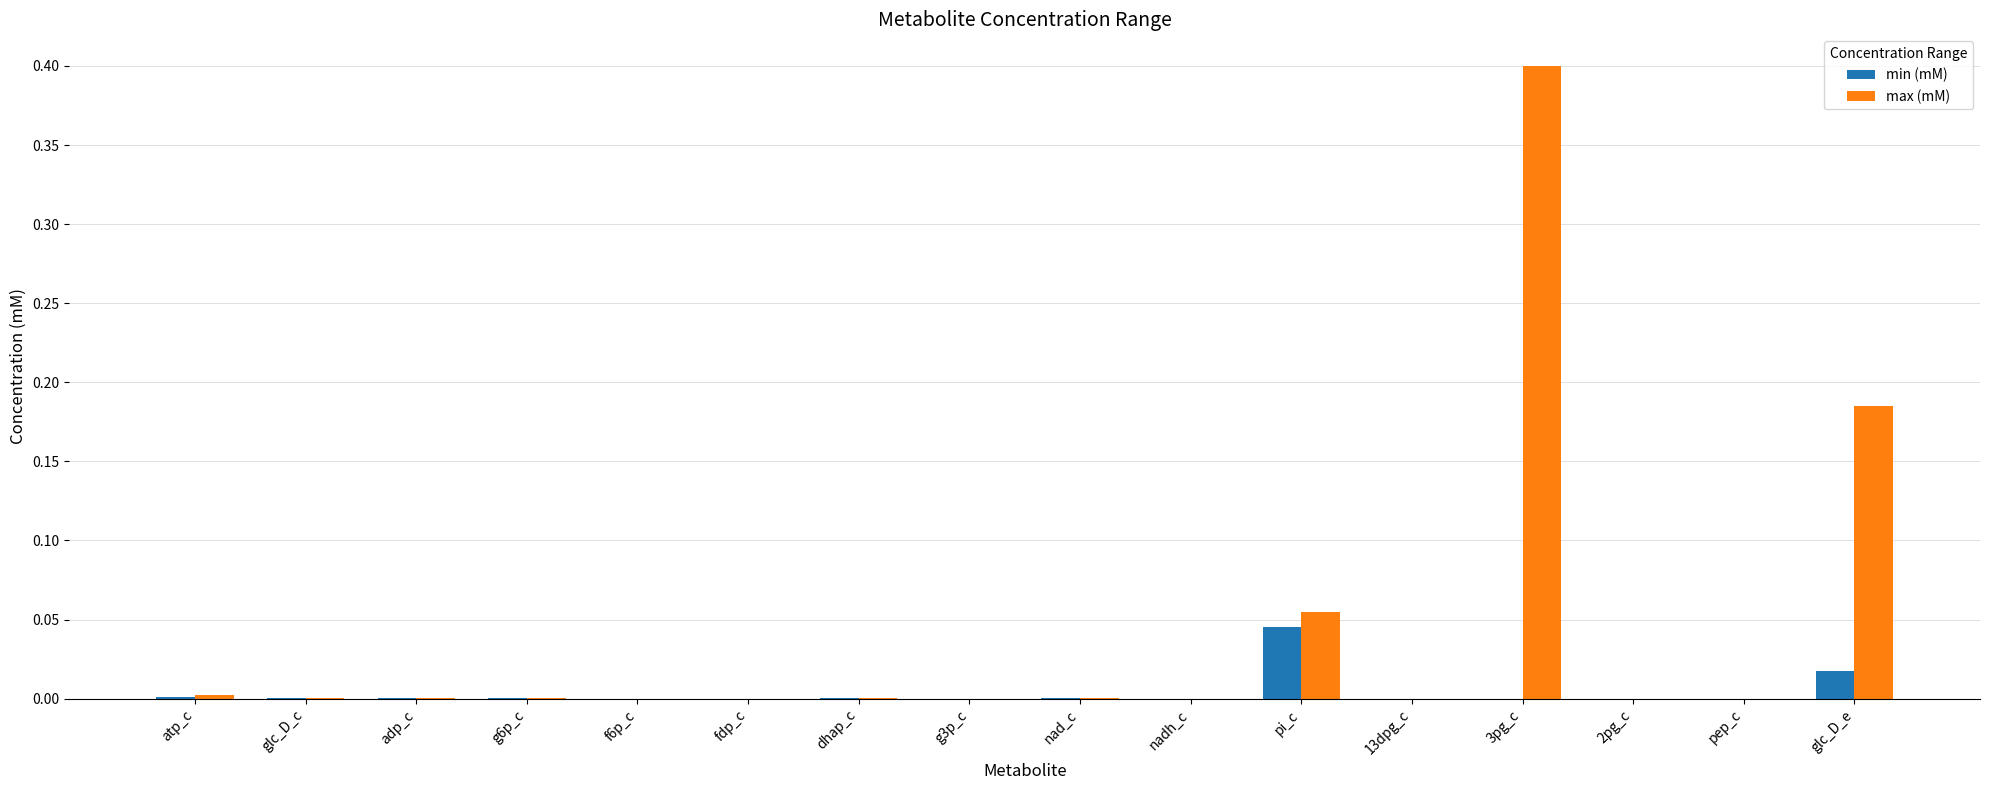

Is it true that min (mM) equals 0.0 at nadh_c?

True